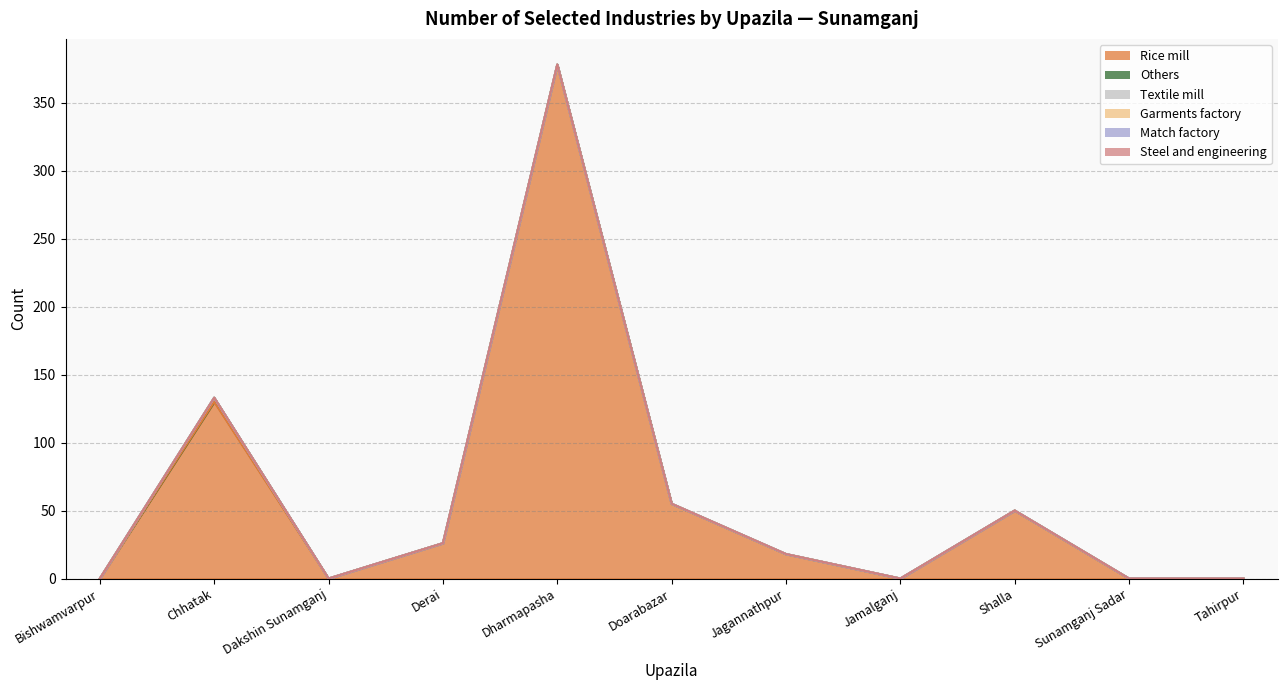

List the series in order of their peak value, highest first.

Rice mill, Others, Textile mill, Garments factory, Match factory, Steel and engineering